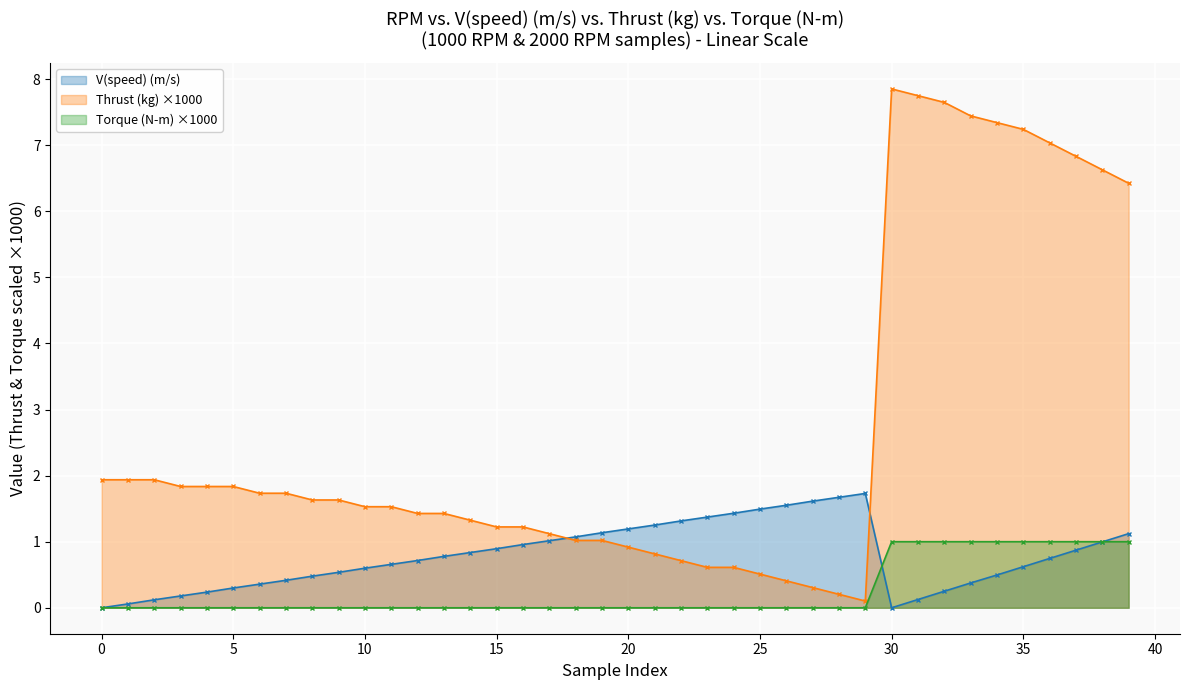

What is the value of the Torque (N-m) point at the 39th from the left?

1.0